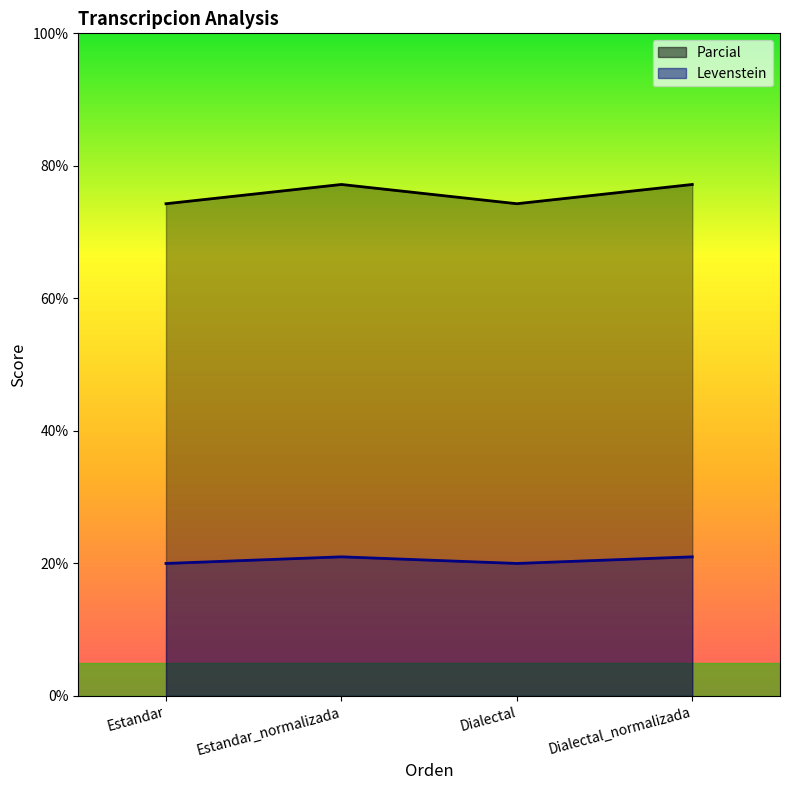

Is the value of Levenstein at Estandar_normalizada greater than the value of Parcial at Estandar?

Yes